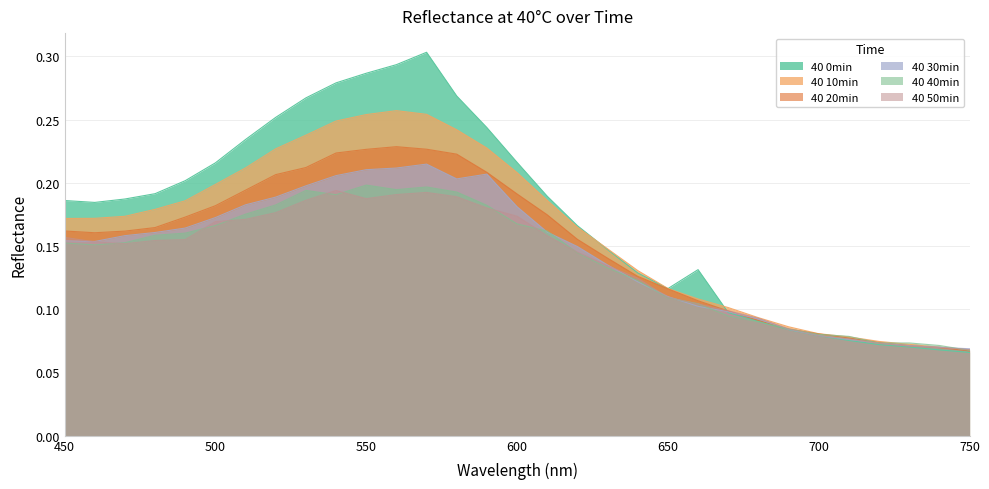

Where do 40 40min and 40 0min first cross each other?

680 and 690